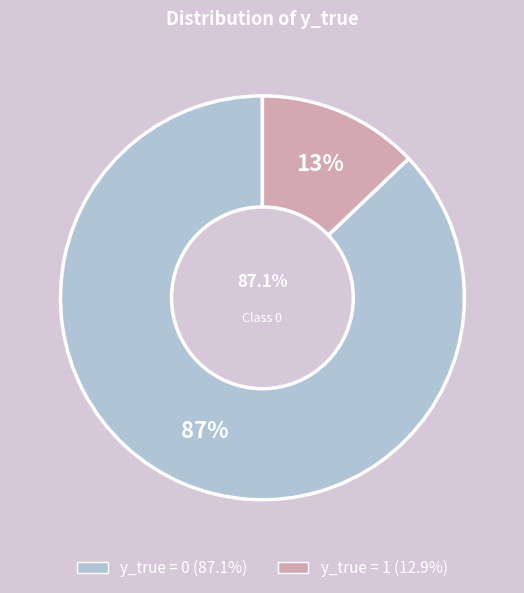

Which category accounts for the majority?

y_true = 0